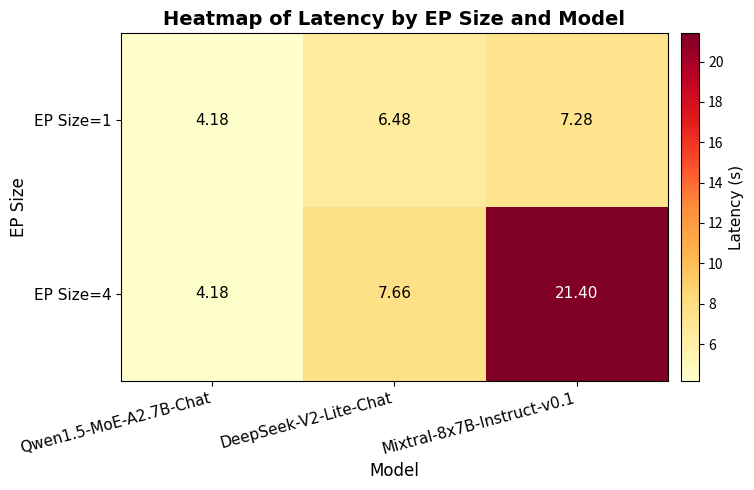

Between DeepSeek-V2-Lite-Chat and Mixtral-8x7B-Instruct-v0.1, which series saw the biggest shift?

EP Size=4